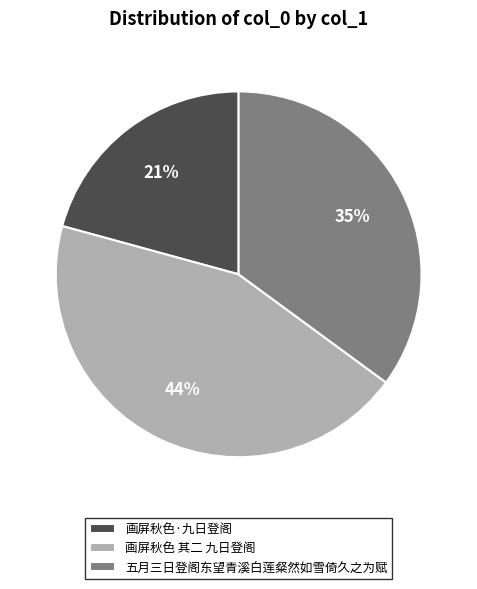

To the nearest percent, what is the combined percentage of 画屏秋色·九日登阁 and 画屏秋色 其二 九日登阁?

65%